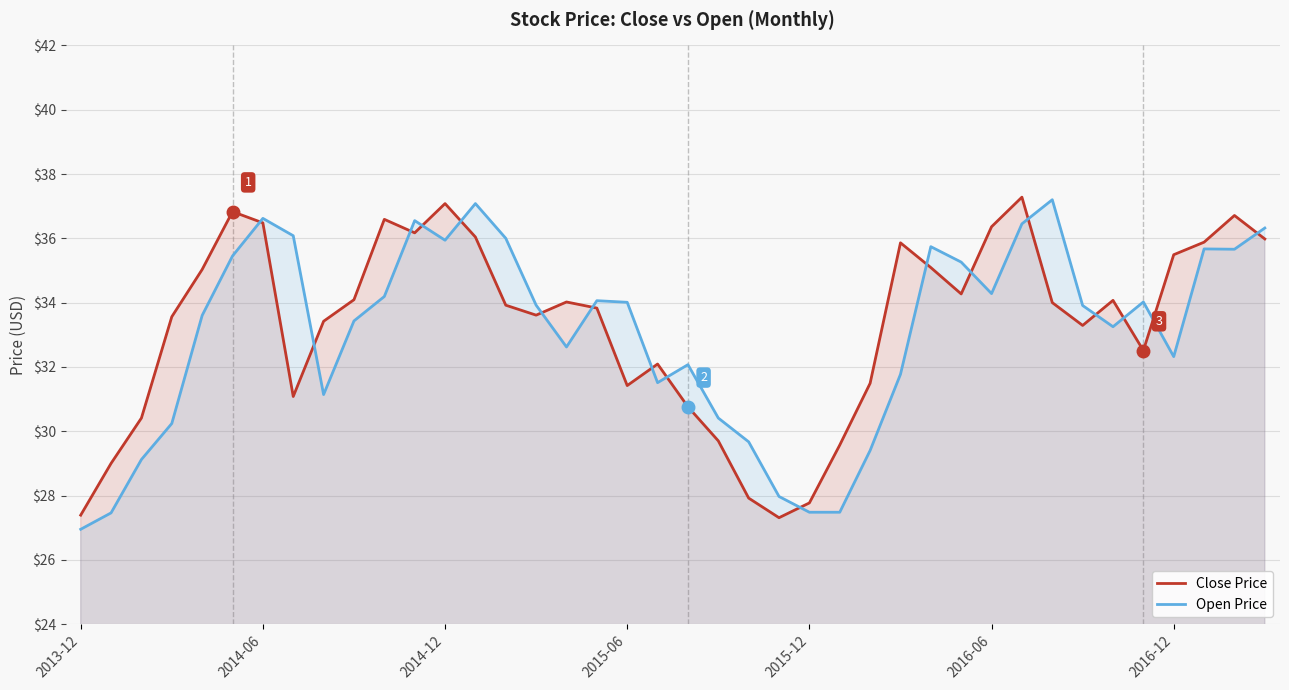

Which category has the lowest value across all series?

2013-12